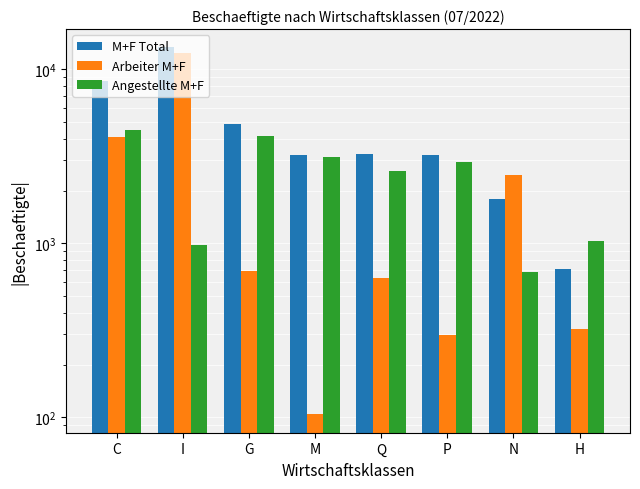

What is the sum of the Arbeiter M+F values at I and Q?

13016